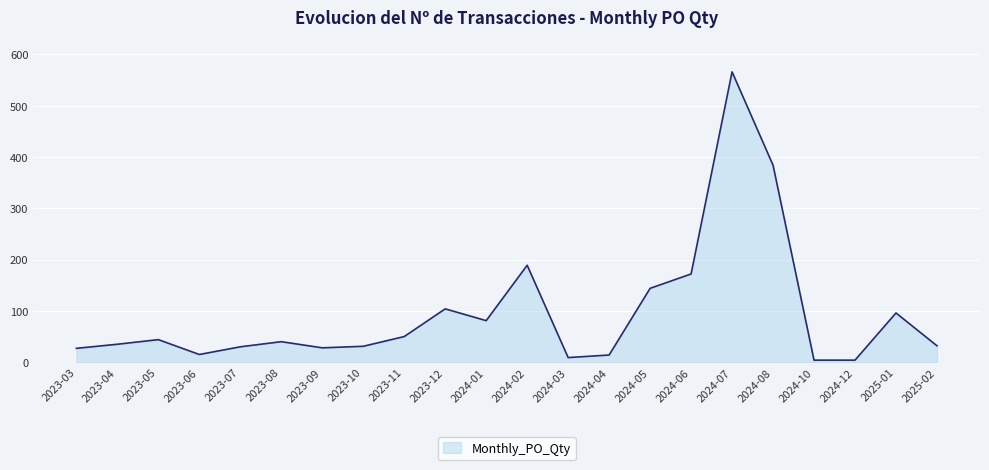

What position from the right is 2023-11?

14